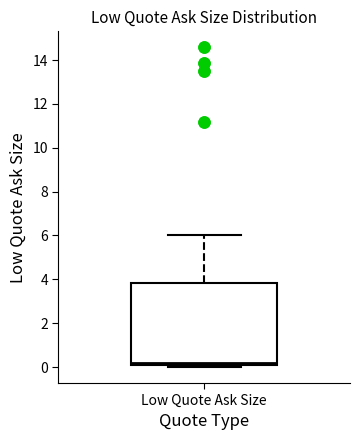

Where is the upper edge of the box for Low Quote Ask Size on the y-axis? The values are not printed on the chart, so give them approximately, as read against the axis.

3.8